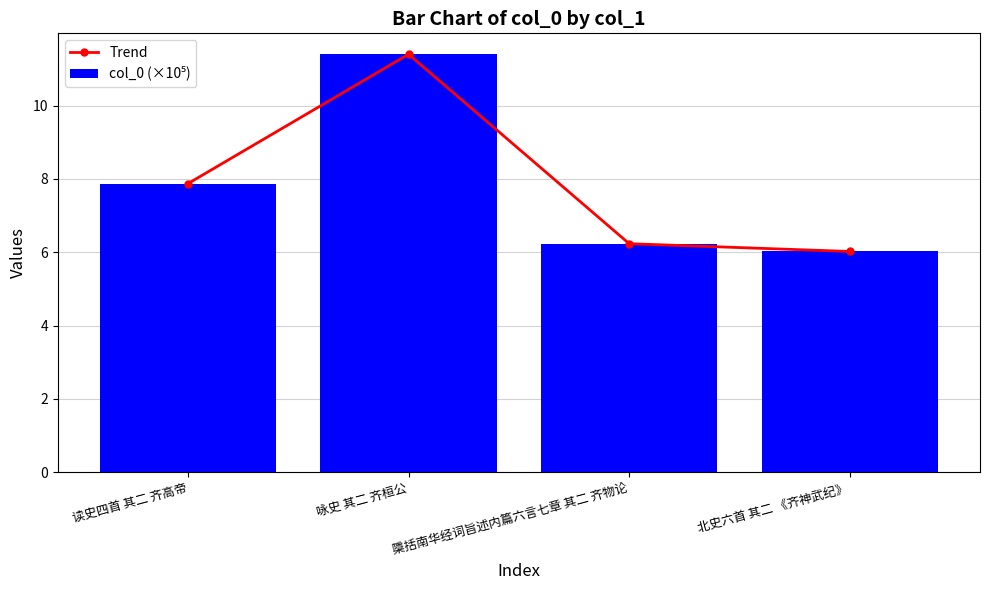

Read the Trend value at 读史四首 其二 齐高帝.

7.9